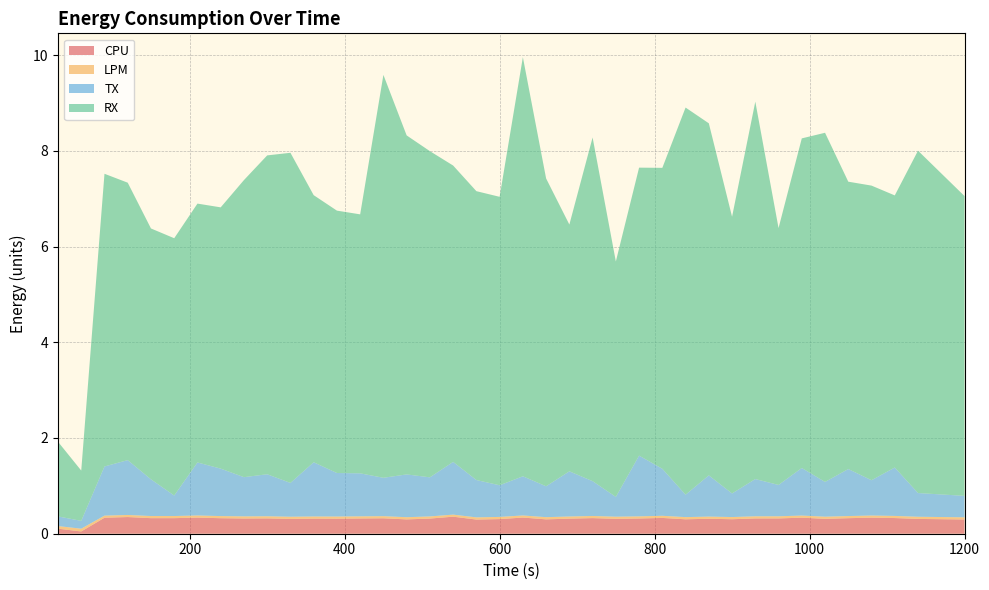

Reading left to right, what are all the values shown in this chart?

CPU: 30=0.1	60=0.0	90=0.3	120=0.3	150=0.3	180=0.3	210=0.3	240=0.3	270=0.3	300=0.3	330=0.3	360=0.3	390=0.3	420=0.3	450=0.3	480=0.3	510=0.3	540=0.4	570=0.3	600=0.3	630=0.3	660=0.3	690=0.3	720=0.3	750=0.3	780=0.3	810=0.3	840=0.3	870=0.3	900=0.3	930=0.3	960=0.3	990=0.3	1020=0.3	1050=0.3	1080=0.3	1110=0.3	1140=0.3	1200=0.3
LPM: 30=0.1	60=0.1	90=0.0	120=0.0	150=0.0	180=0.0	210=0.0	240=0.0	270=0.0	300=0.0	330=0.0	360=0.0	390=0.0	420=0.0	450=0.0	480=0.0	510=0.0	540=0.0	570=0.0	600=0.0	630=0.0	660=0.0	690=0.0	720=0.0	750=0.0	780=0.0	810=0.0	840=0.0	870=0.0	900=0.0	930=0.0	960=0.0	990=0.0	1020=0.0	1050=0.0	1080=0.0	1110=0.0	1140=0.0	1200=0.0
TX: 30=0.2	60=0.2	90=1.0	120=1.1	150=0.8	180=0.4	210=1.1	240=1.0	270=0.8	300=0.9	330=0.7	360=1.1	390=0.9	420=0.9	450=0.8	480=0.9	510=0.8	540=1.1	570=0.8	600=0.7	630=0.8	660=0.6	690=0.9	720=0.7	750=0.4	780=1.3	810=1.0	840=0.5	870=0.9	900=0.5	930=0.8	960=0.7	990=1.0	1020=0.7	1050=1.0	1080=0.7	1110=1.0	1140=0.5	1200=0.4
RX: 30=1.6	60=1.1	90=6.1	120=5.8	150=5.2	180=5.4	210=5.4	240=5.5	270=6.2	300=6.7	330=6.9	360=5.6	390=5.5	420=5.4	450=8.4	480=7.1	510=6.8	540=6.2	570=6.0	600=6.0	630=8.8	660=6.4	690=5.2	720=7.2	750=4.9	780=6.0	810=6.3	840=8.1	870=7.4	900=5.8	930=7.9	960=5.4	990=6.9	1020=7.3	1050=6.0	1080=6.2	1110=5.7	1140=7.2	1200=6.3